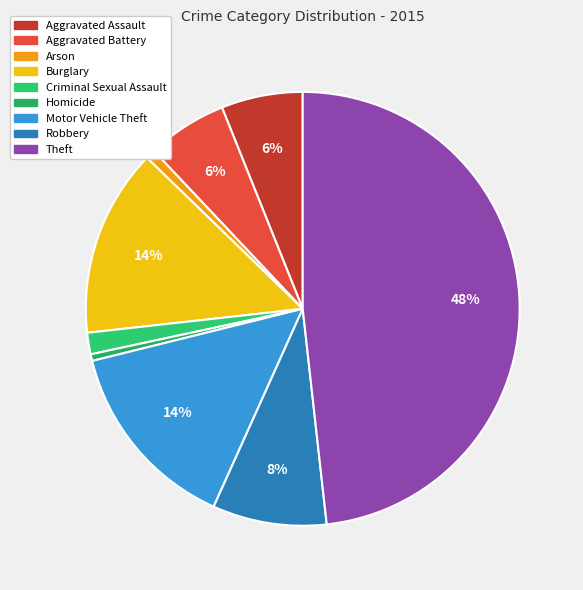

Combined, what portion of the pie is Theft and Burglary?

62.3%